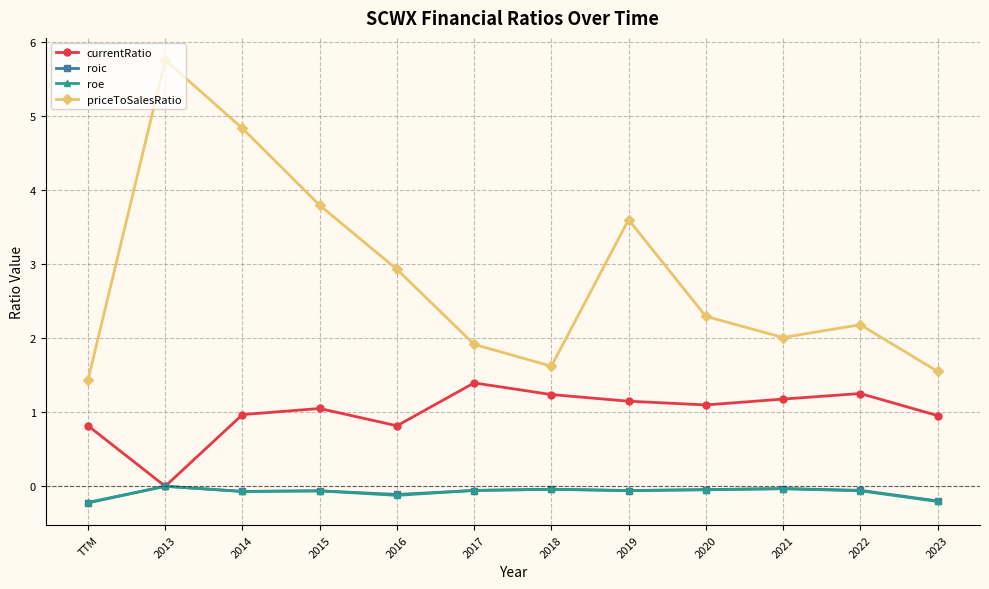

What is the sum of all roic values?

-1.0